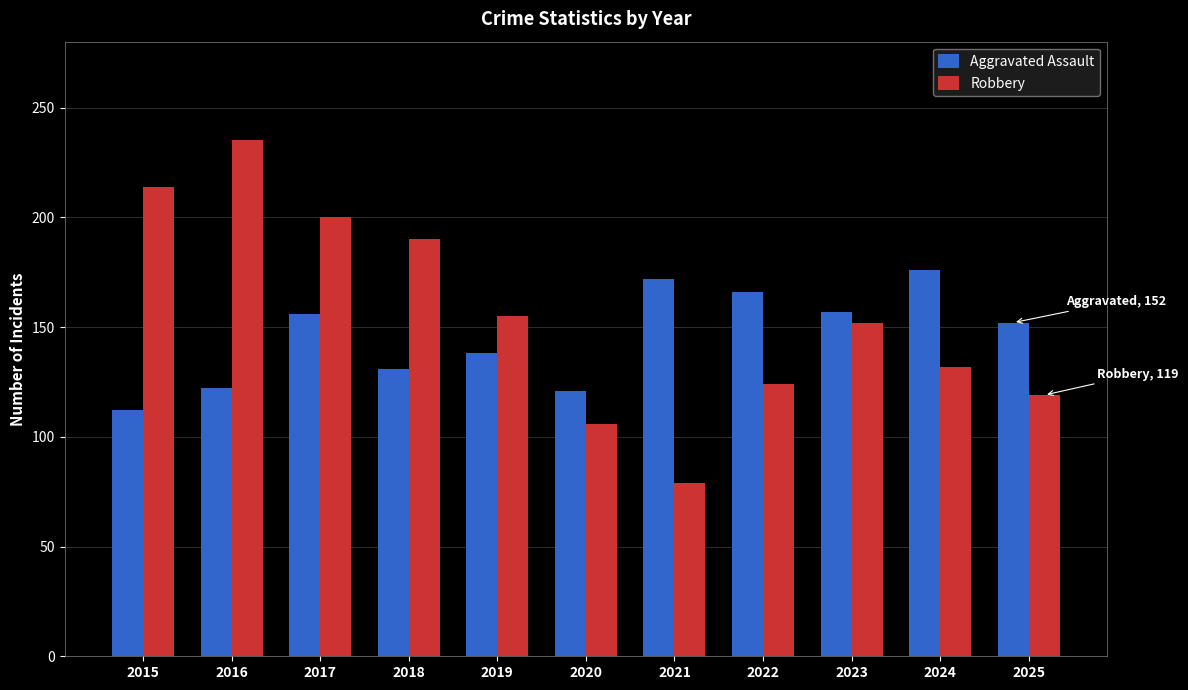

Count the number of data series in this chart.

2